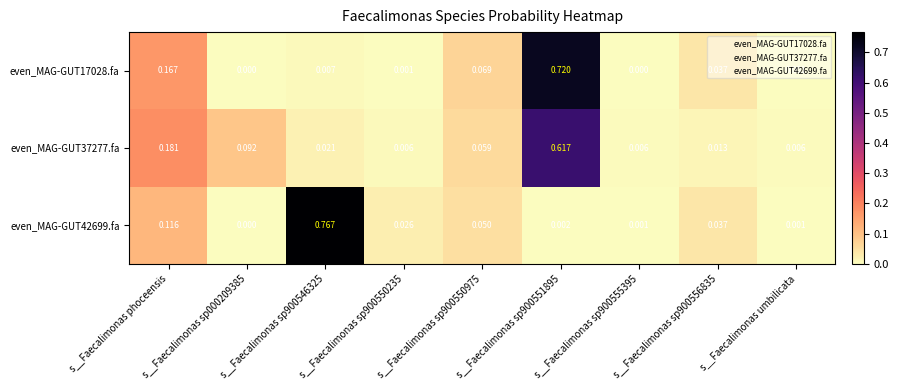

Count the number of data series in this chart.

3